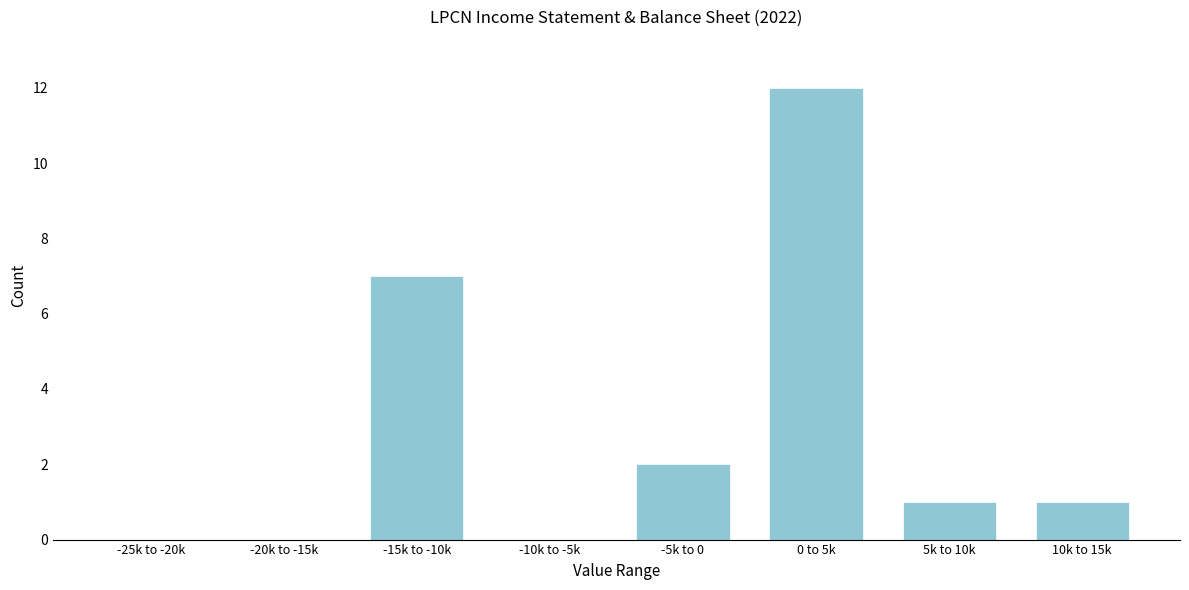

Reading right to left, transcribe all the data shown in this chart.

10k to 15k=1	5k to 10k=1	0 to 5k=12	-5k to 0=2	-10k to -5k=0	-15k to -10k=7	-20k to -15k=0	-25k to -20k=0